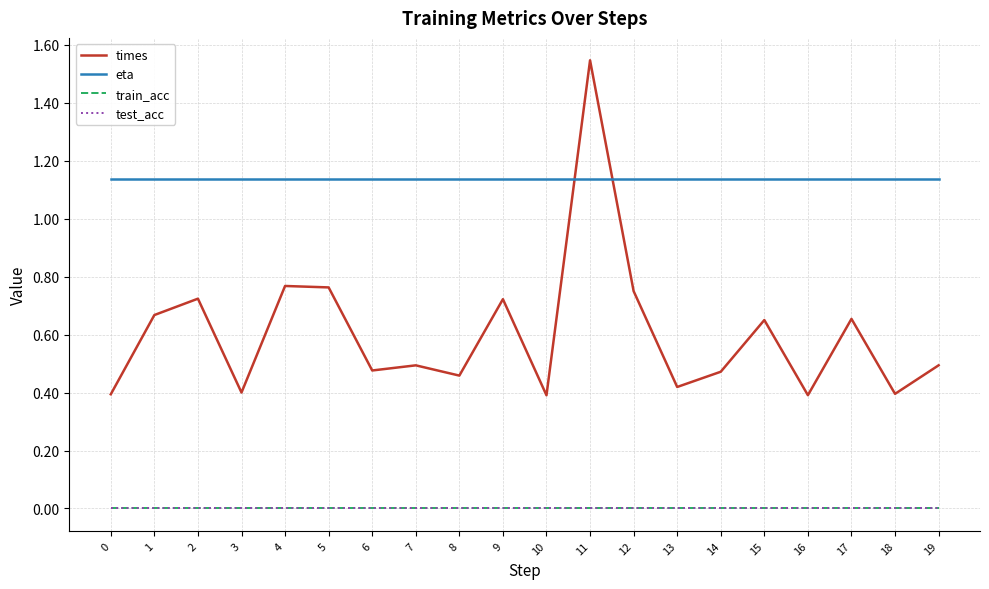

Where do eta and times first cross each other?

10 and 11